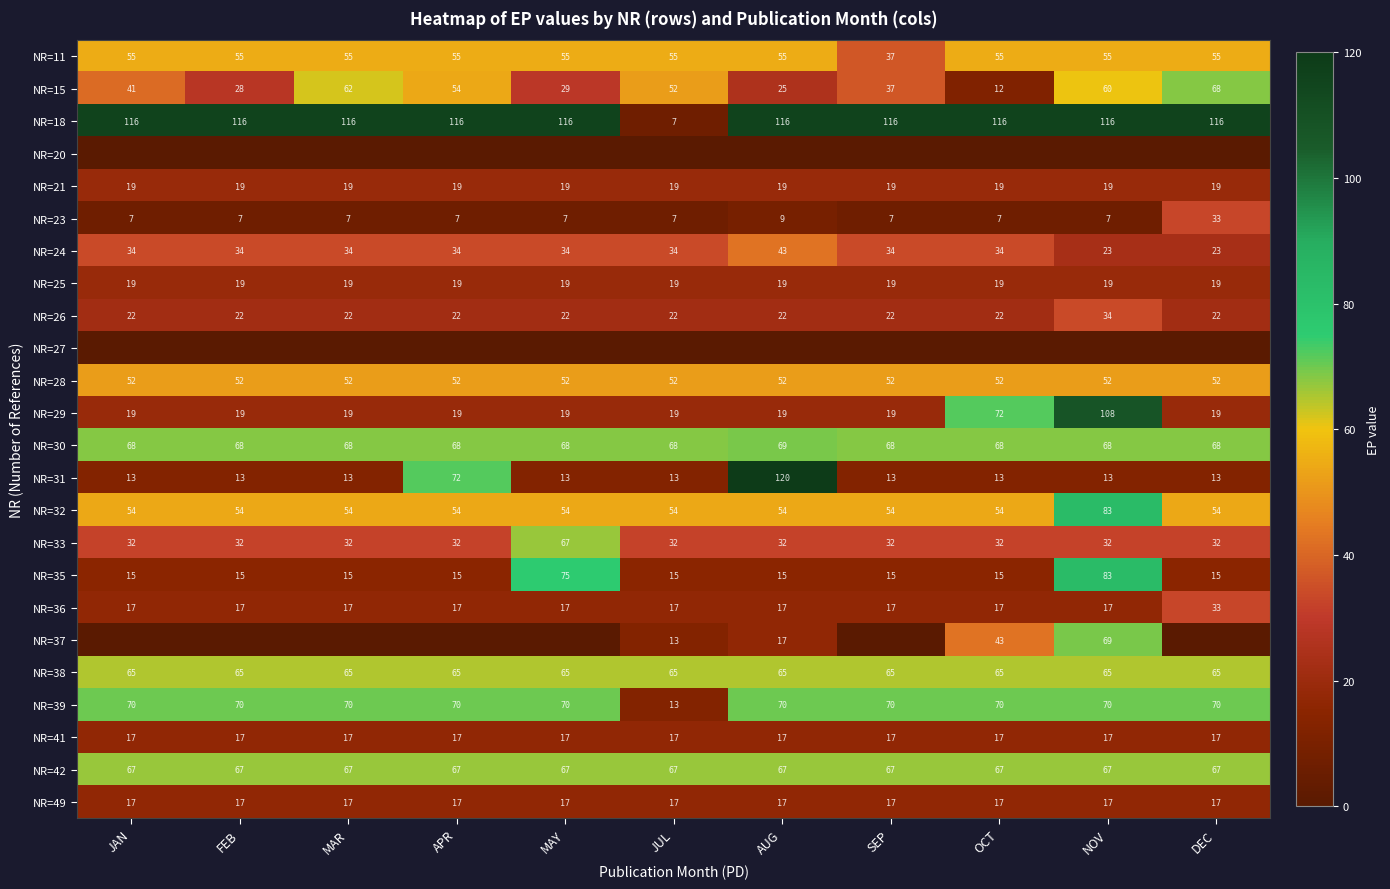

What is the difference between the maximum and minimum values in the NR=36 series?

16